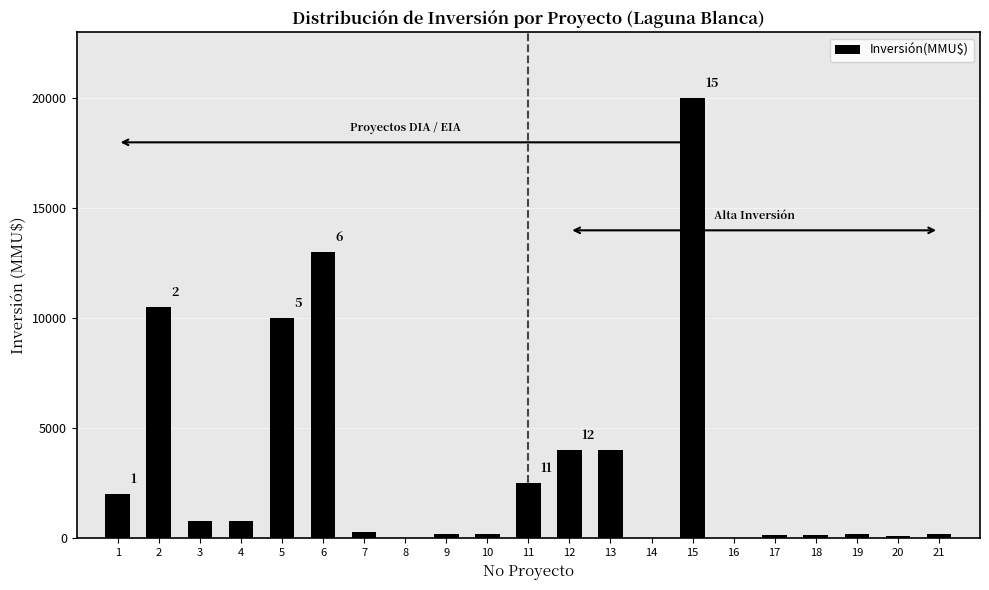

What is the change in value from 5 to 13?

-6000